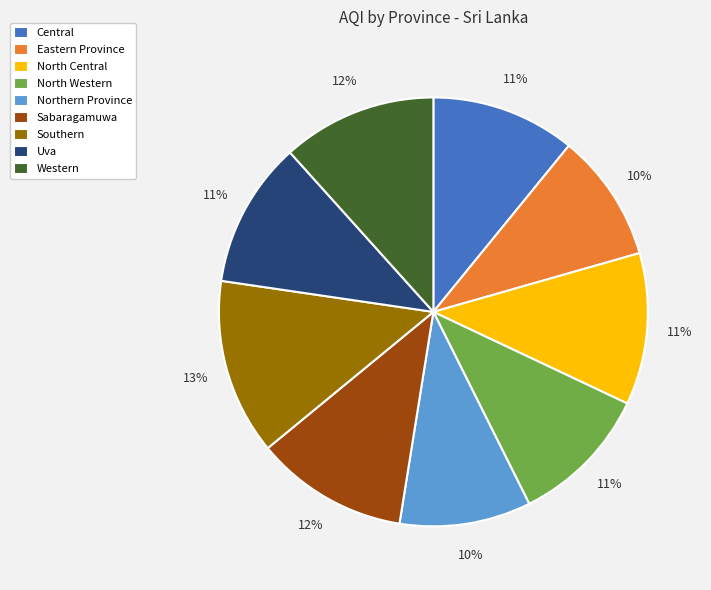

To the nearest percent, what is the combined percentage of Sabaragamuwa and North Central?

23%